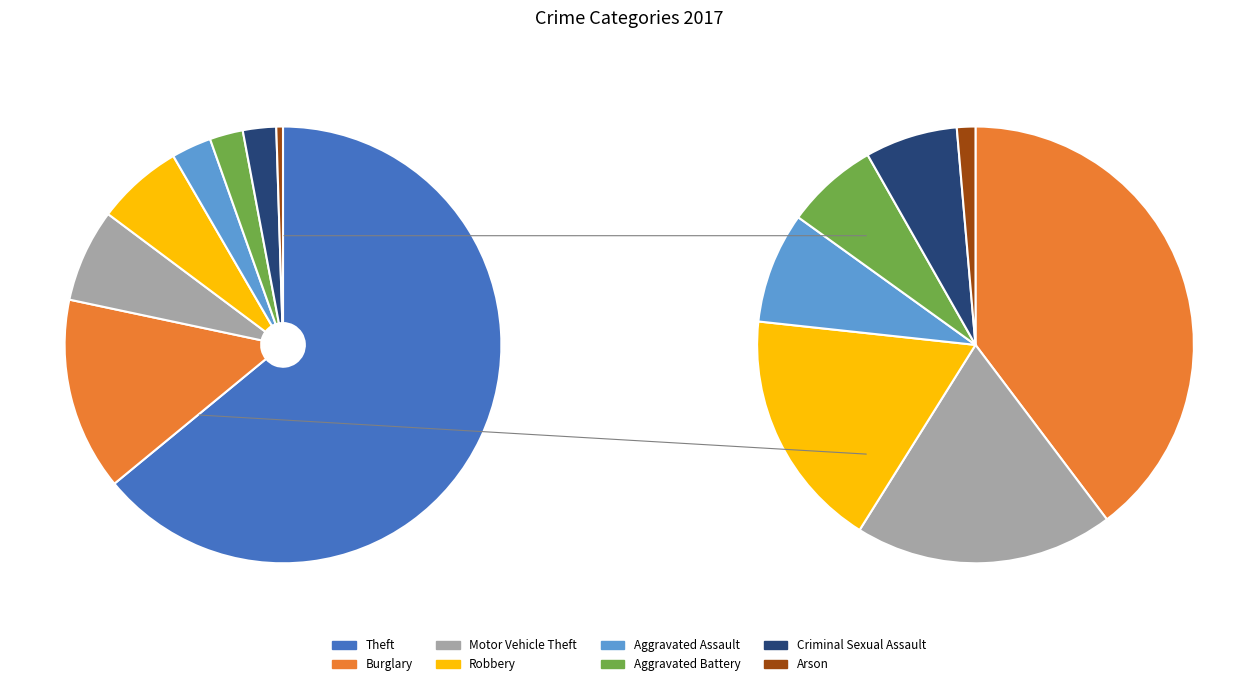

To the nearest percent, what is the average slice percentage?

12%